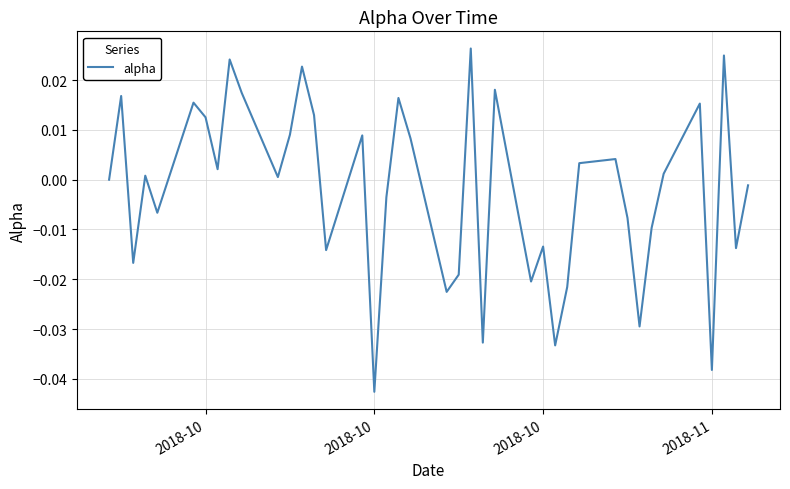

How many interior local peaks (higher than both neighbors) does the data have?

13